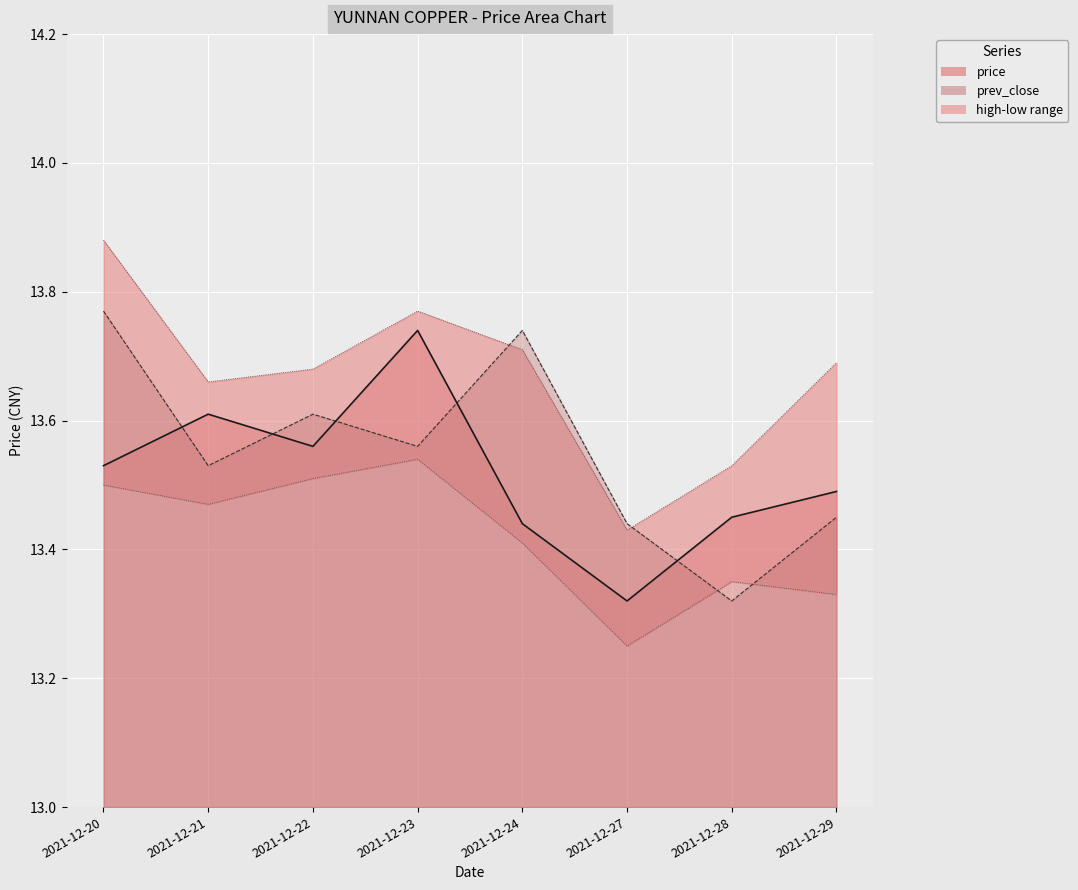

List the series in order of their peak value, lowest first.

low, price, prev_close, high